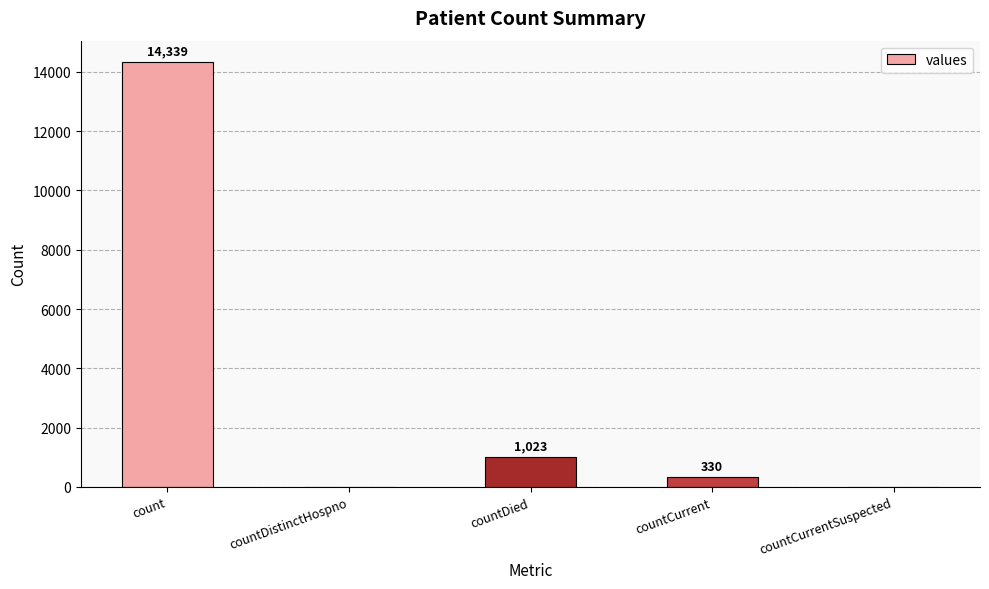

At which label is the value closest to 7169?

countDied